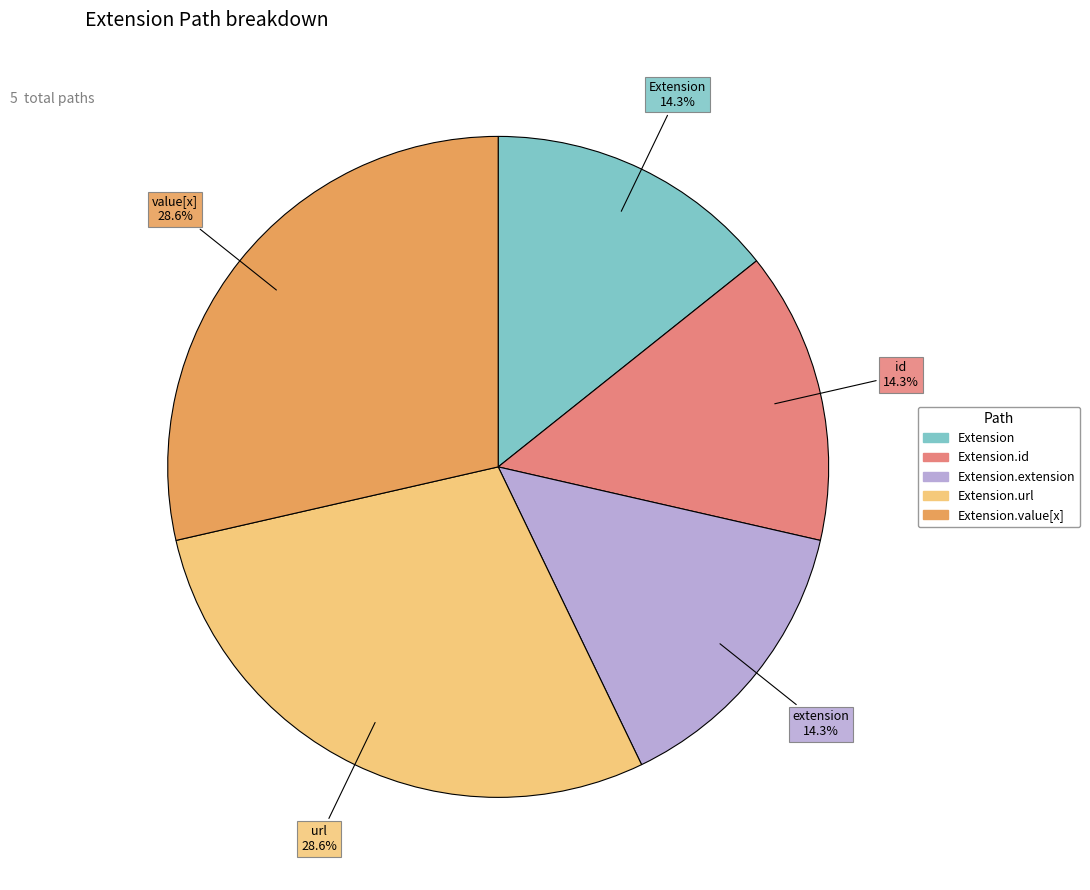

How many slices are in this pie chart?

5